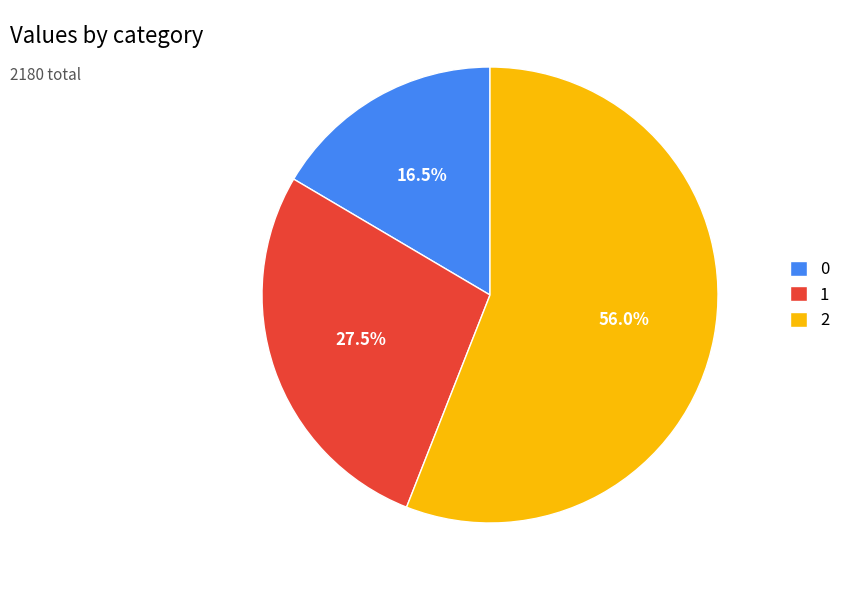

To the nearest percent, what is the combined percentage of 1 and 0?

44%